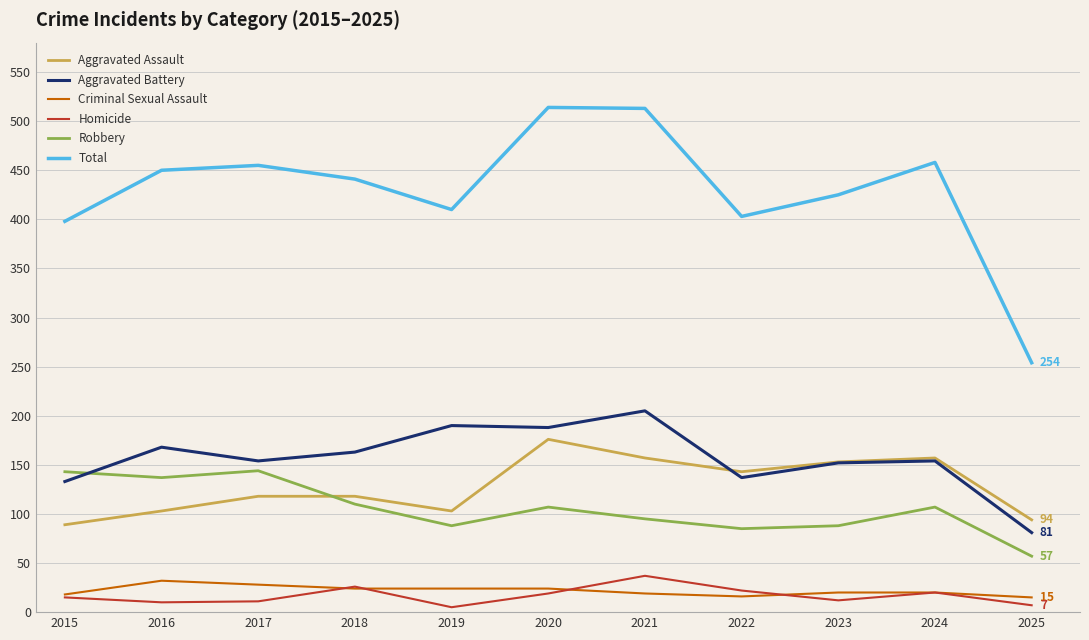

Is it true that Aggravated Assault equals 232 at 2024?

False